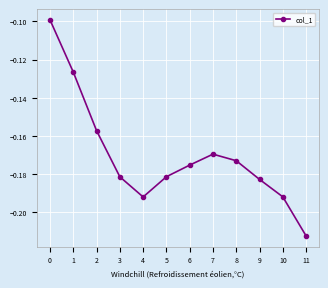

Between 5 and 11, which is larger?

5